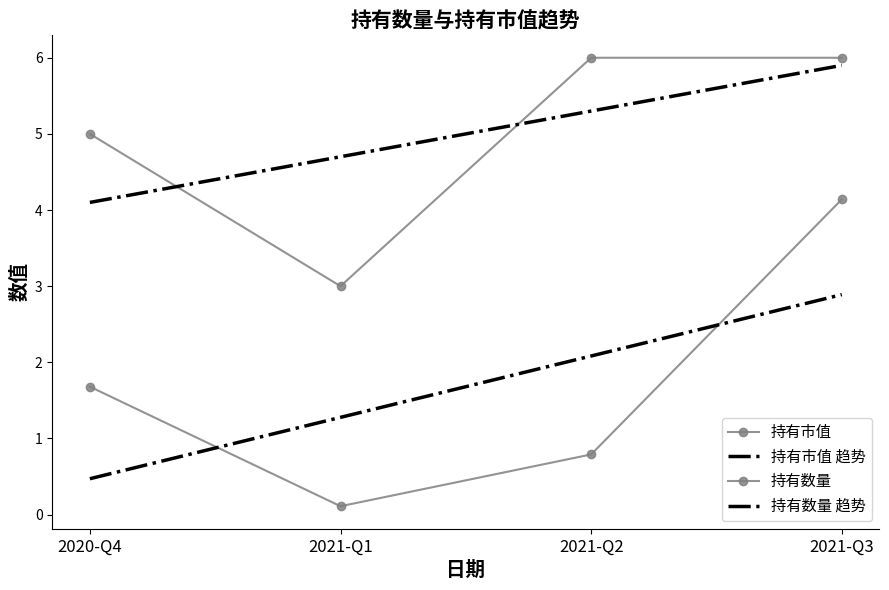

Does the chart have visible grid lines?

No